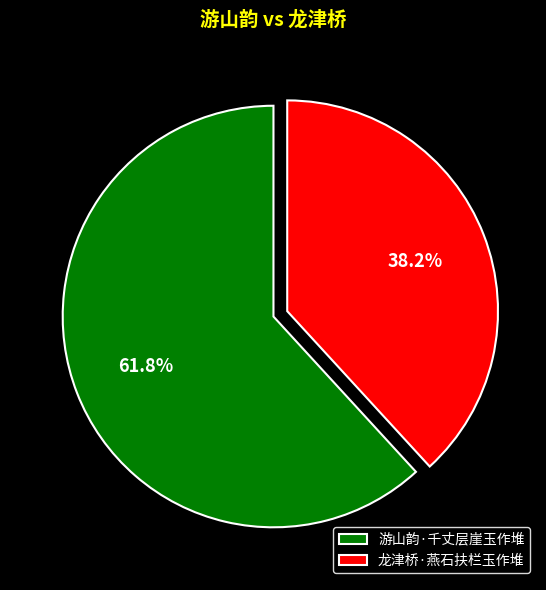

How much of the chart is everything except 游山韵·千丈层崖玉作堆?

38.2%